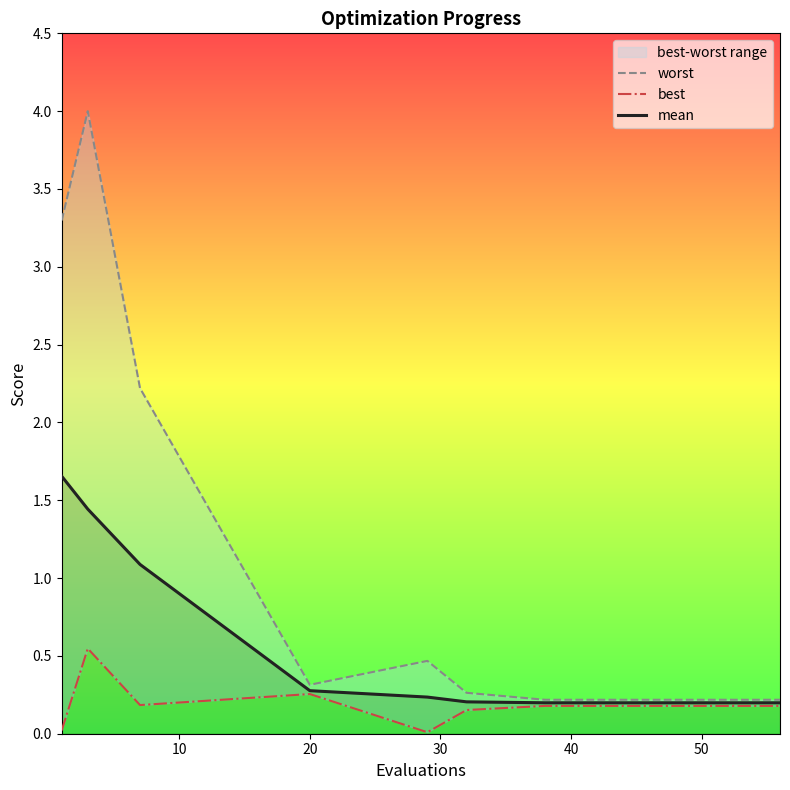

What is the difference between the second highest and minimum values in the mean series?

1.2